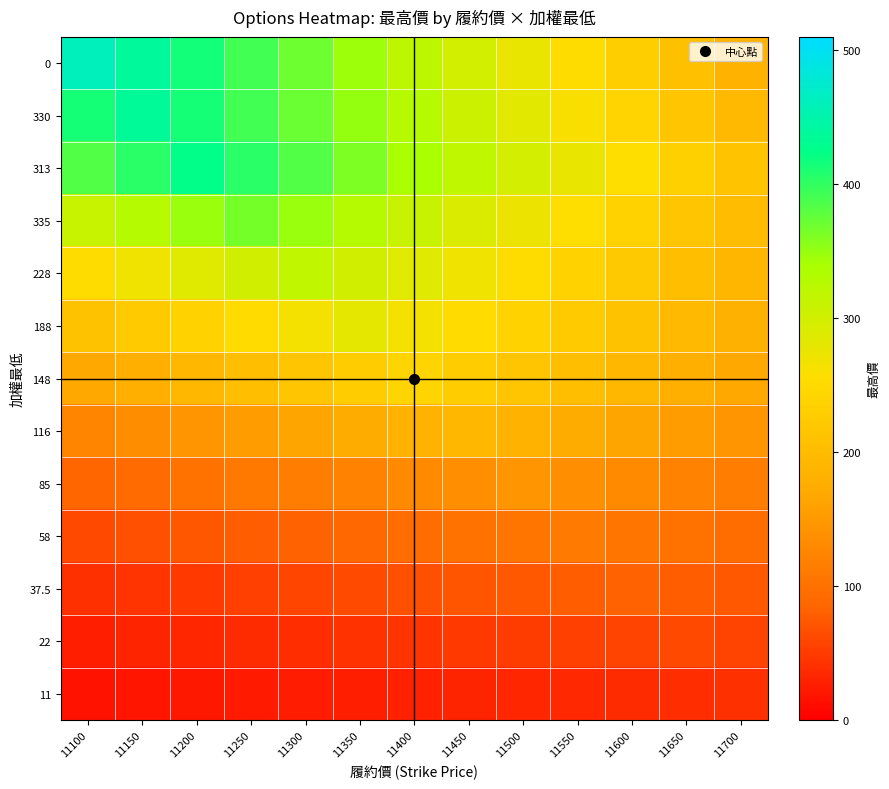

Reading left to right, list all the values displayed in this chart.

0: 11100=461.0	11150=437.9	11200=414.9	11250=391.8	11300=368.8	11350=345.8	11400=322.7	11450=299.6	11500=276.6	11550=253.6	11600=230.5	11650=207.4	11700=184.4
330: 11100=414.2	11150=436.0	11200=414.2	11250=392.4	11300=370.6	11350=348.8	11400=327.0	11450=305.2	11500=283.4	11550=261.6	11600=239.8	11650=218.0	11700=196.2
313: 11100=382.5	11150=403.8	11200=425.0	11250=403.8	11300=382.5	11350=361.2	11400=340.0	11450=318.8	11500=297.5	11550=276.2	11600=255.0	11650=233.8	11700=212.5
335: 11100=310.2	11150=328.5	11200=346.8	11250=365.0	11300=346.8	11350=328.5	11400=310.2	11450=292.0	11500=273.8	11550=255.5	11600=237.2	11650=219.0	11700=200.8
228: 11100=254.4	11150=270.3	11200=286.2	11250=302.1	11300=318.0	11350=302.1	11400=286.2	11450=270.3	11500=254.4	11550=238.5	11600=222.6	11650=206.7	11700=190.8
188: 11100=210.0	11150=224.0	11200=238.0	11250=252.0	11300=266.0	11350=280.0	11400=266.0	11450=252.0	11500=238.0	11550=224.0	11600=210.0	11650=196.0	11700=182.0
148: 11100=168.7	11150=180.8	11200=192.8	11250=204.8	11300=216.9	11350=228.9	11400=241.0	11450=228.9	11500=216.9	11550=204.8	11600=192.8	11650=180.8	11700=168.7
116: 11100=125.4	11150=135.1	11200=144.8	11250=154.4	11300=164.0	11350=173.7	11400=183.3	11450=193.0	11500=183.3	11550=173.7	11600=164.0	11650=154.4	11700=144.8
85: 11100=86.4	11150=93.6	11200=100.8	11250=108.0	11300=115.2	11350=122.4	11400=129.6	11450=136.8	11500=144.0	11550=136.8	11600=129.6	11650=122.4	11700=115.2
58: 11100=61.1	11150=66.6	11200=72.1	11250=77.7	11300=83.2	11350=88.8	11400=94.3	11450=99.9	11500=105.4	11550=111.0	11600=105.4	11650=99.9	11700=94.3
37.5: 11100=41.5	11150=45.7	11200=49.8	11250=53.9	11300=58.1	11350=62.2	11400=66.4	11450=70.5	11500=74.7	11550=78.8	11600=83.0	11650=78.8	11700=74.7
22: 11100=27.0	11150=30.0	11200=33.0	11250=36.0	11300=39.0	11350=42.0	11400=45.0	11450=48.0	11500=51.0	11550=54.0	11600=57.0	11650=60.0	11700=57.0
11: 11100=16.0	11150=18.0	11200=20.0	11250=22.0	11300=24.0	11350=26.0	11400=28.0	11450=30.0	11500=32.0	11550=34.0	11600=36.0	11650=38.0	11700=40.0